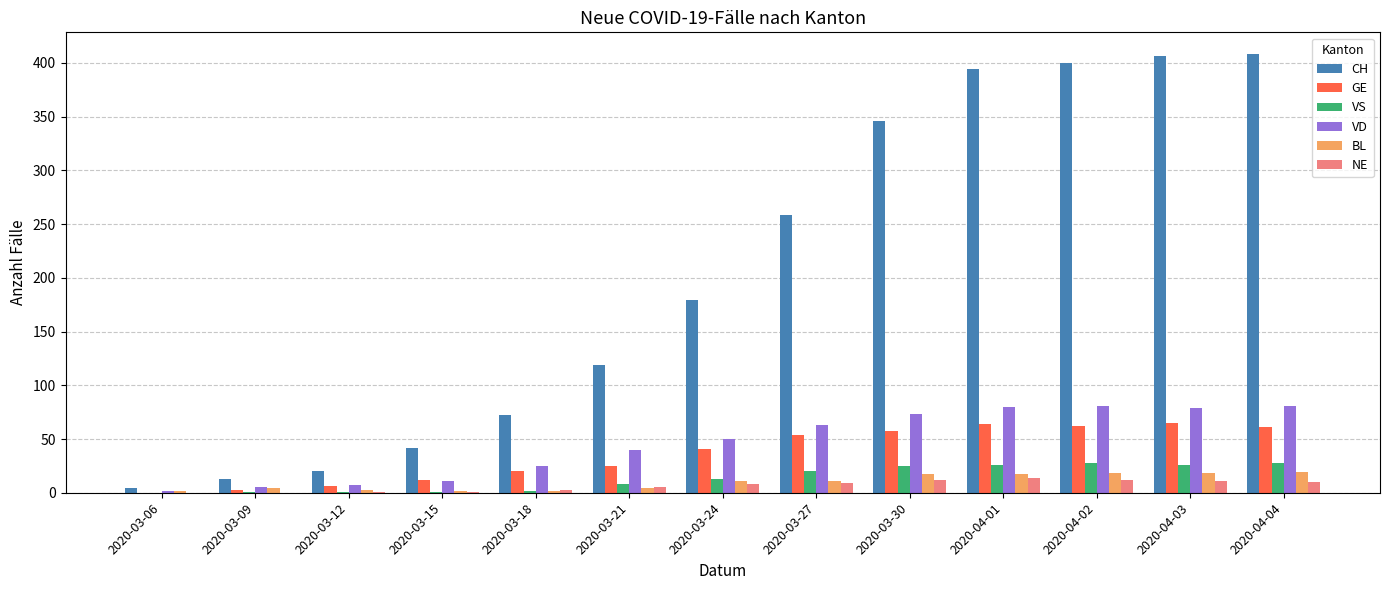

Is it true that GE equals 22 at 2020-04-01?

False